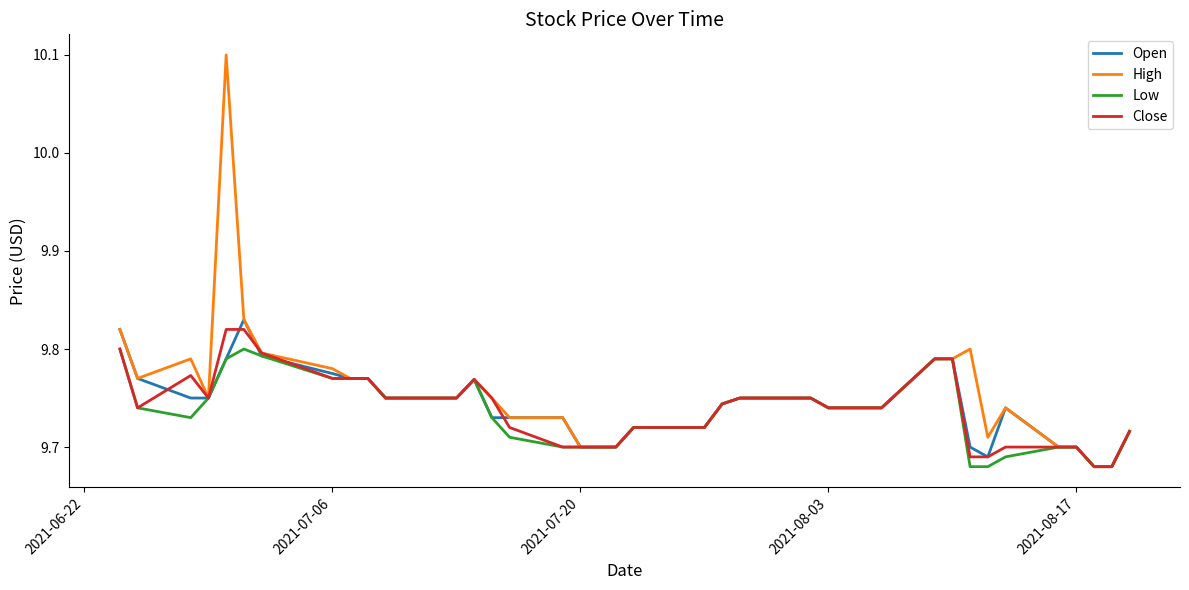

Which series has the widest spread of values?

High